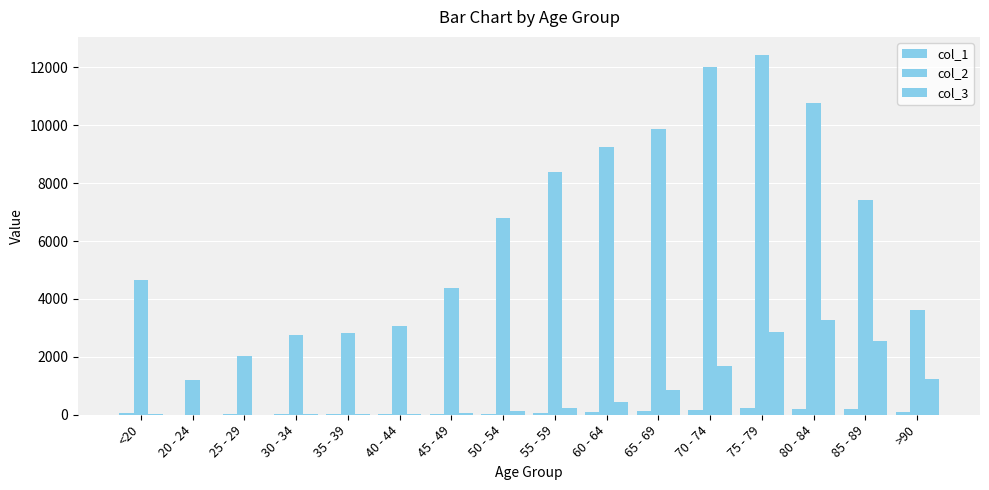

What is the value of the col_2 bar at the 7th from the left?

4396